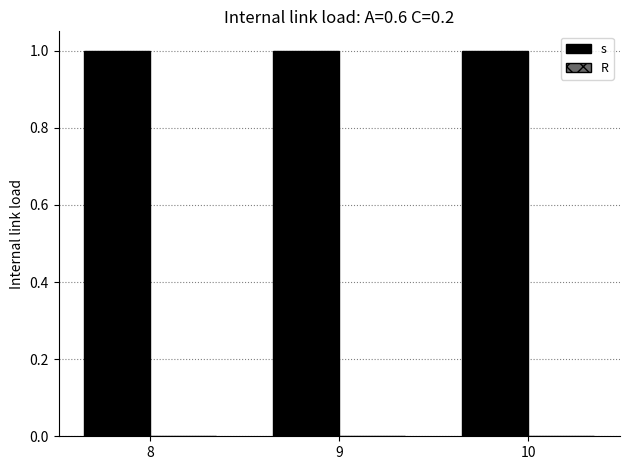

Is it true that s equals 1 at 10?

True